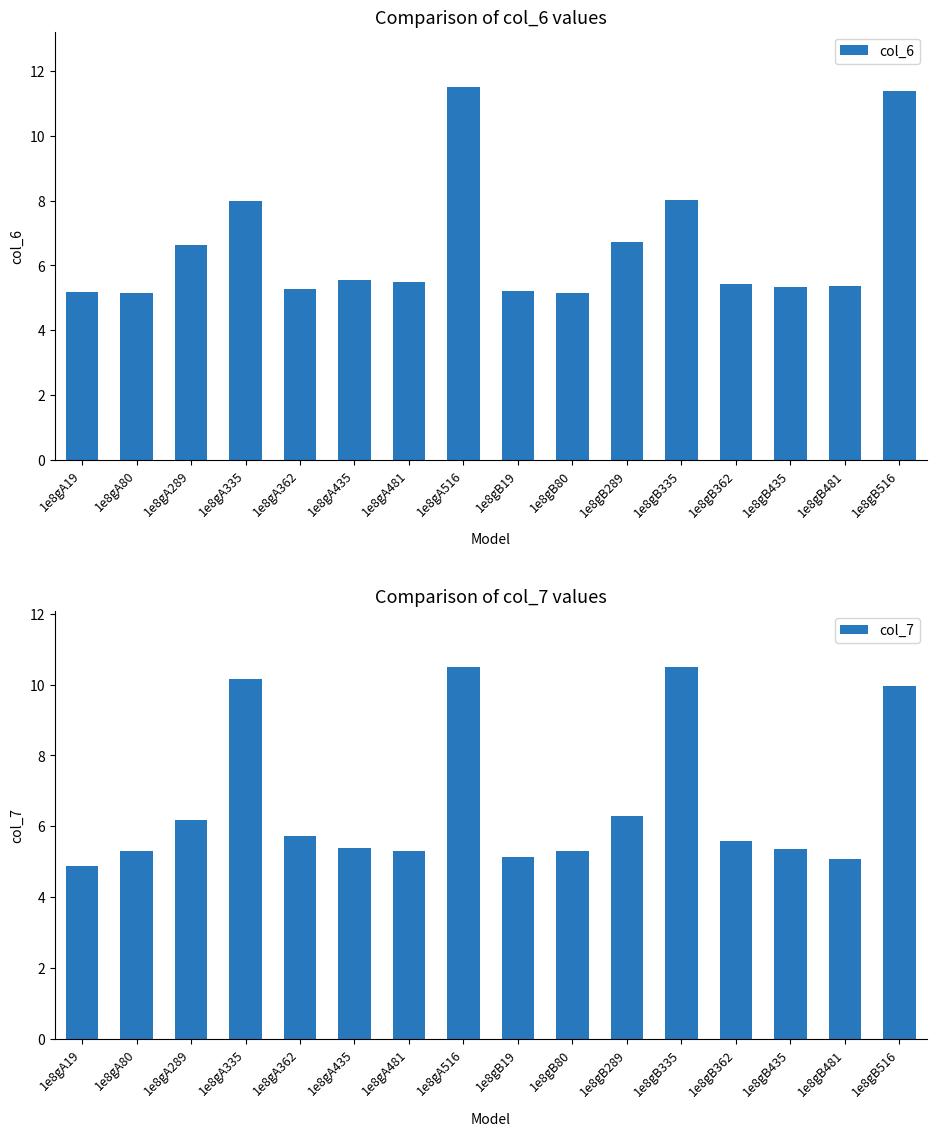

At which label does col_7 first exceed 5?

1e8gA80